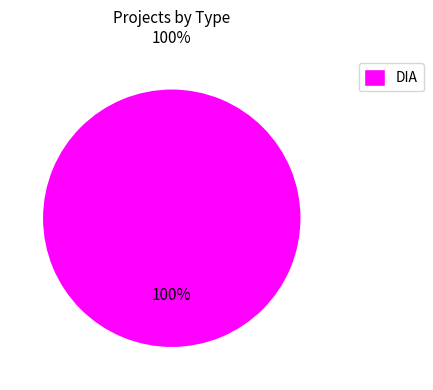

To the nearest percent, what portion does DIA represent?

100%